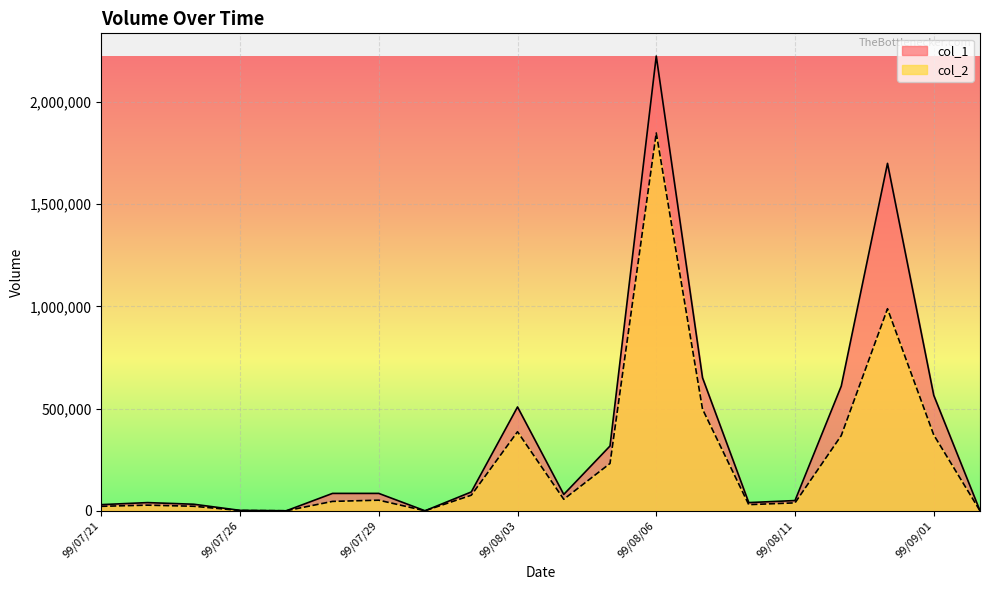

What is the label of the 7th point from the right?

99/08/09